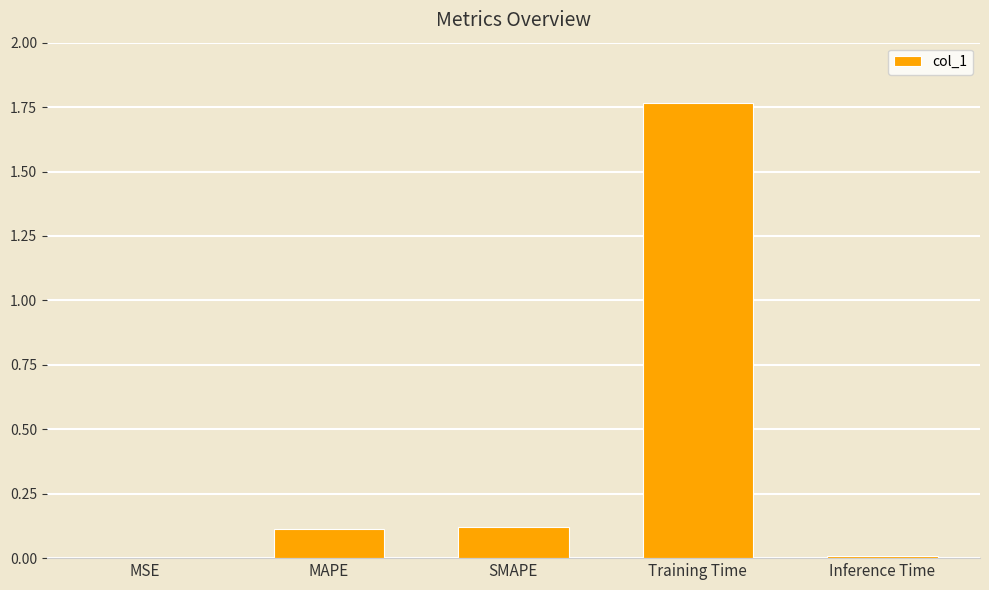

What is the sum of all values?

2.0